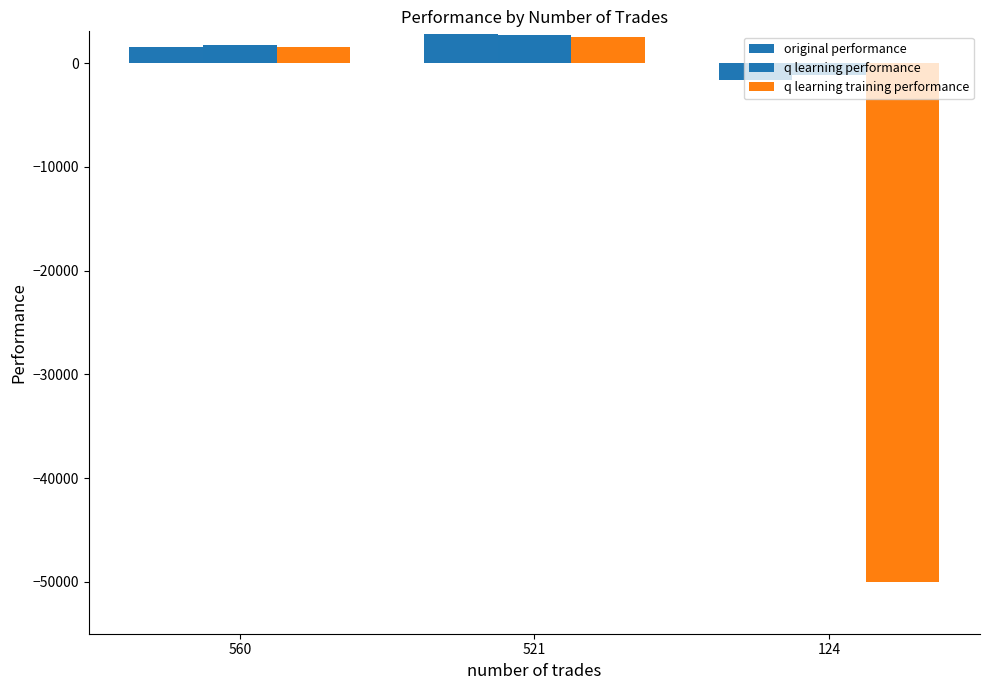

Are the bars grouped side by side (vs. stacked)?

Yes